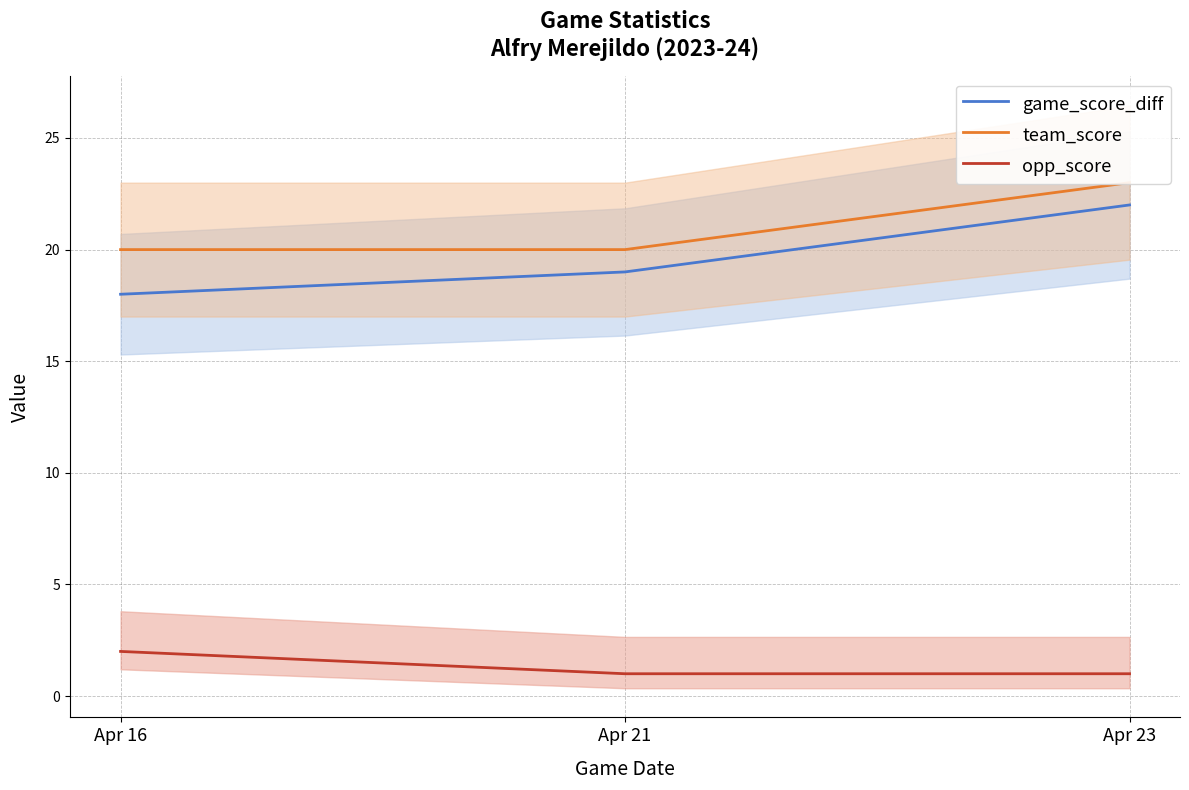

Reading left to right, extract all data points from this chart.

game_score_diff: 18	19	22
team_score: 20	20	23
opp_score: 2	1	1